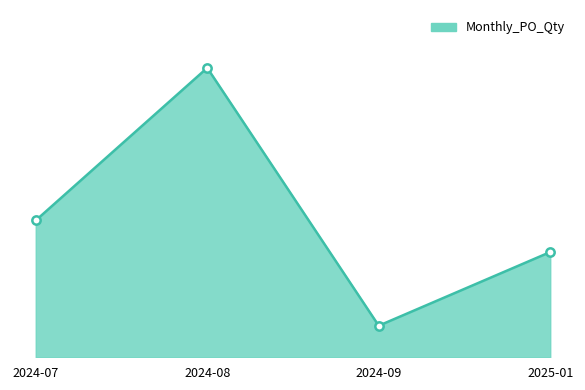

Is this an area chart (filled region under the line)?

Yes